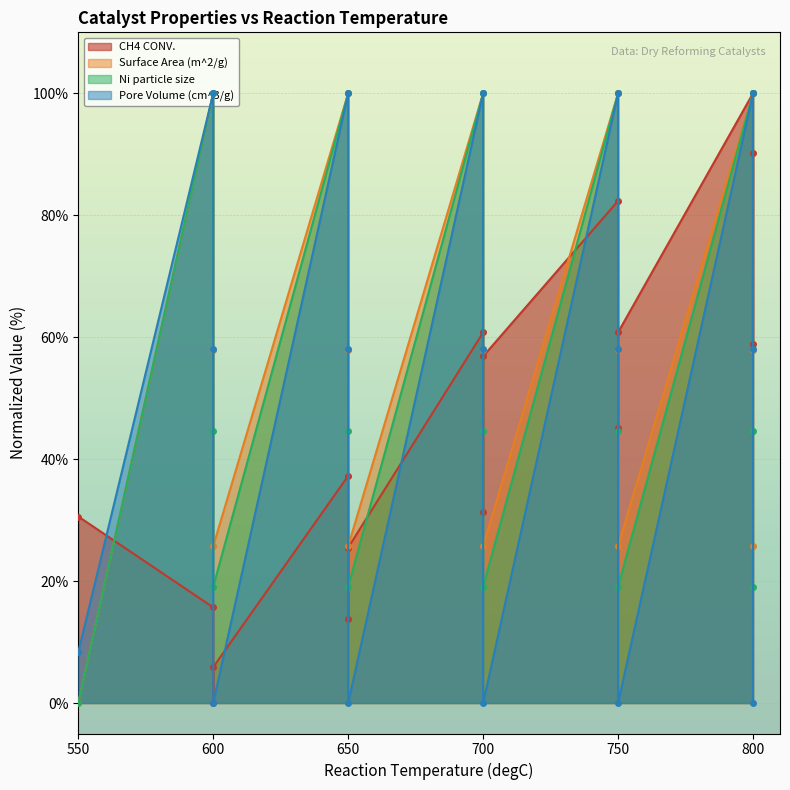

How many positive values does the Ni particle size series have?

15